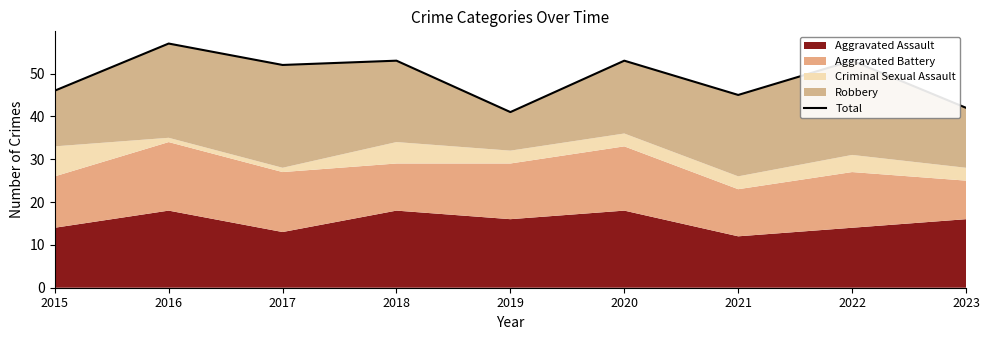

At which category does the chart reach its minimum across all series?

2019